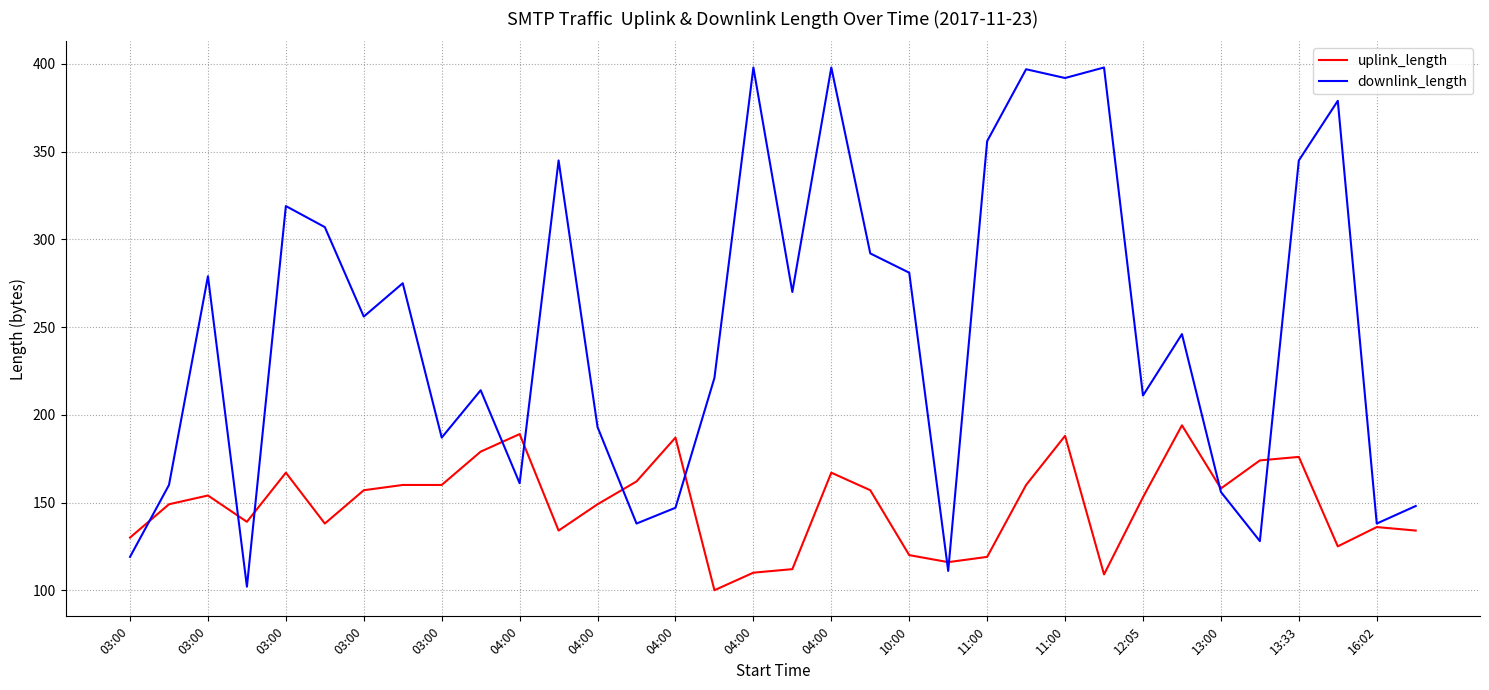

Rank the series by their average value, from highest to lowest.

downlink_length, uplink_length